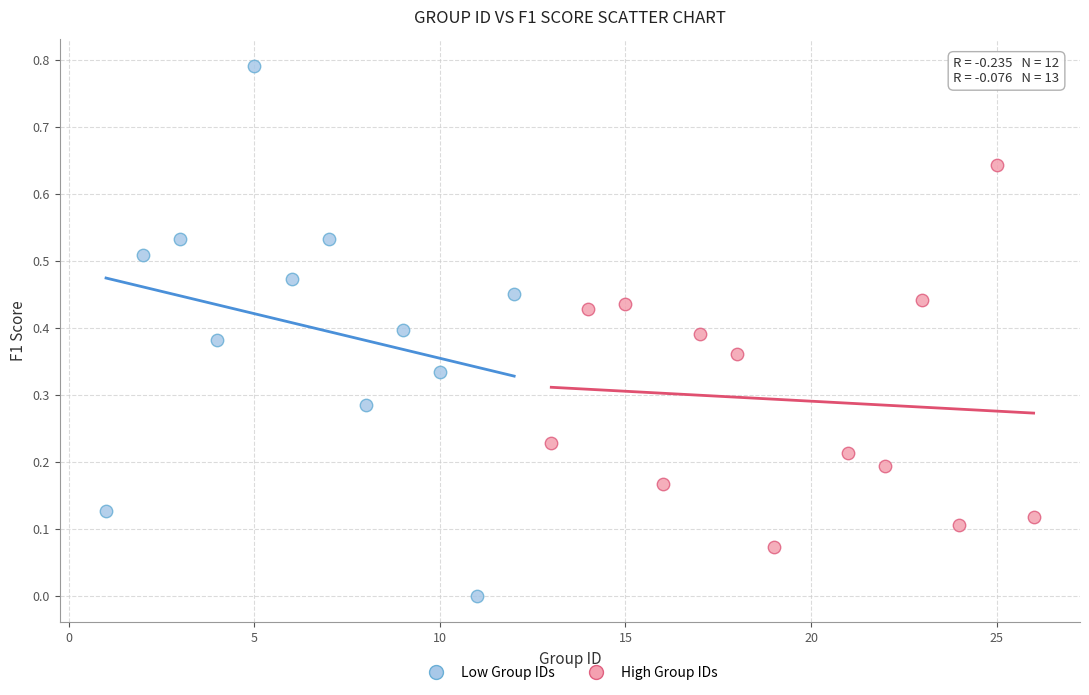

Which series reaches the minimum Y coordinate?

Low Group IDs